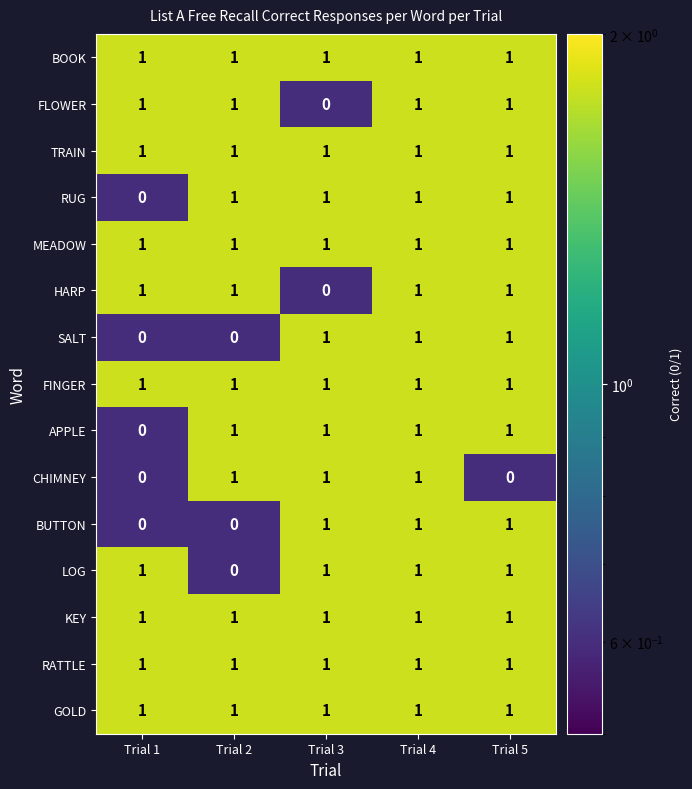

What is the greatest value displayed?

1